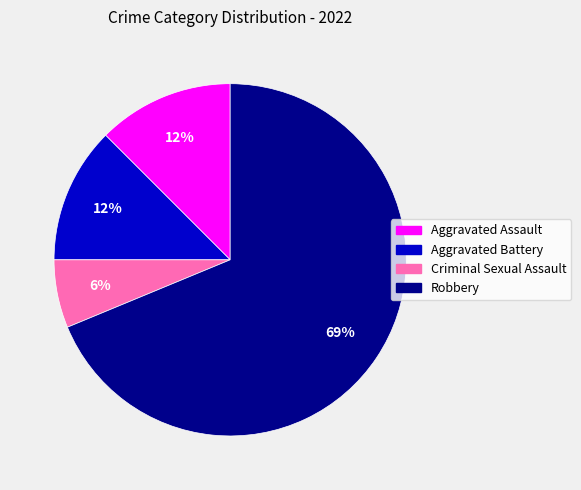

To the nearest percent, what percentage of the pie is Criminal Sexual Assault?

6%